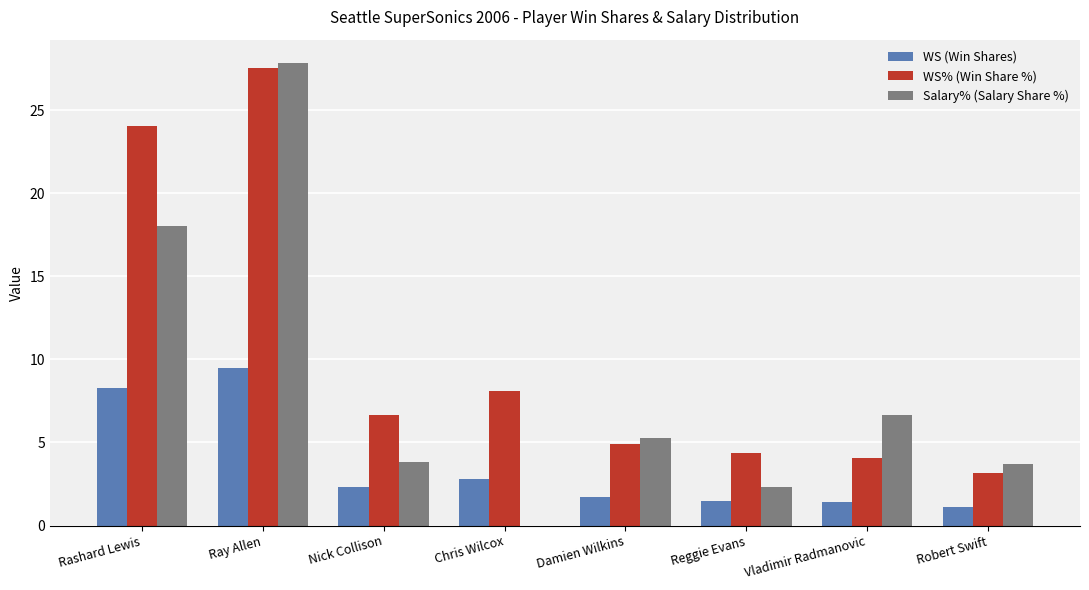

What value does the WS (Win Shares) series have at Robert Swift?

1.1